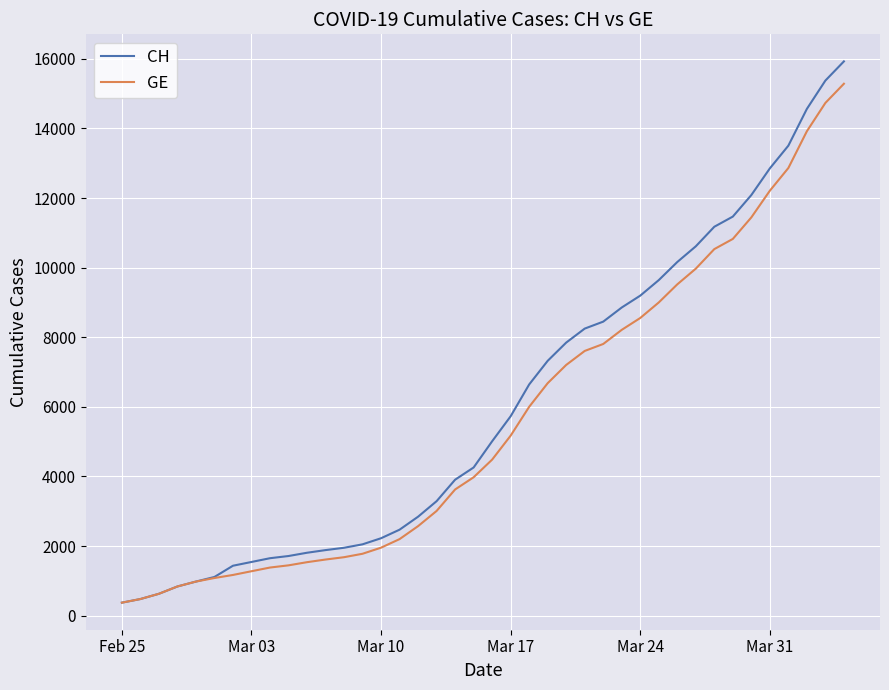

What is the maximum value for GE?

15284